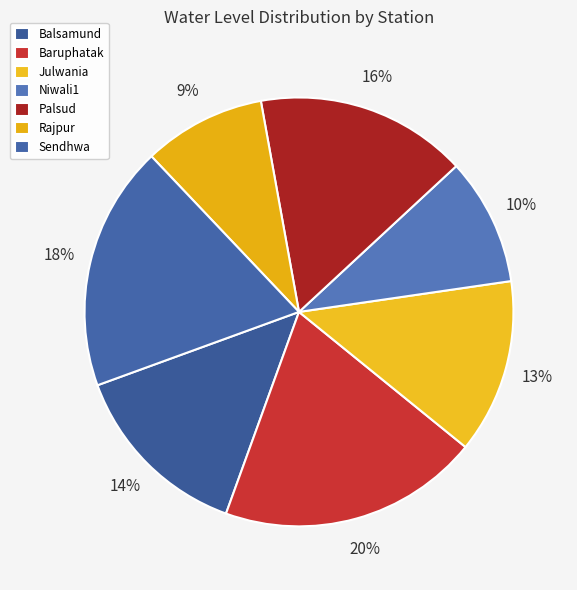

How many slices are in this pie chart?

7